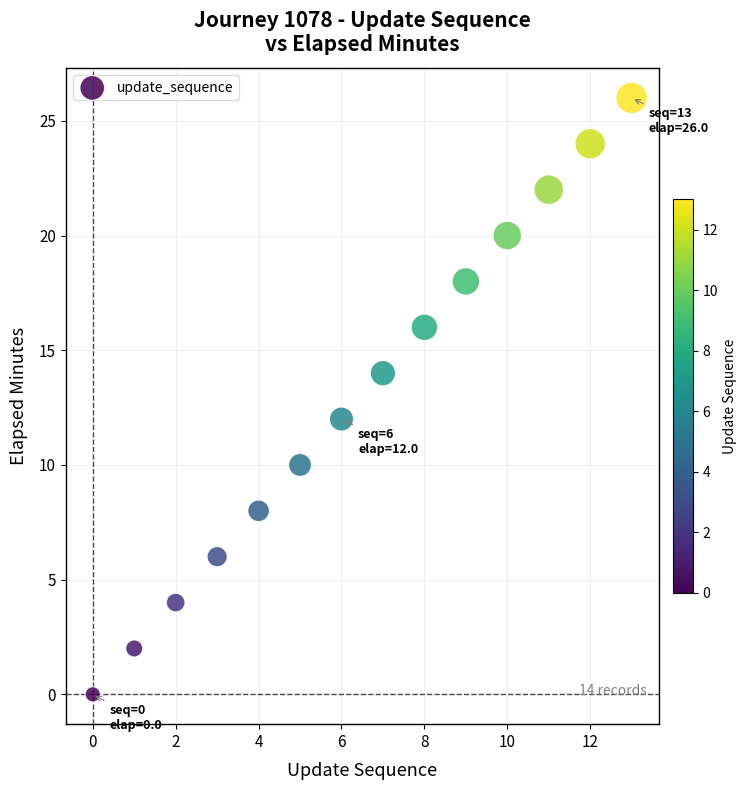

What is the range of Y values (max minus min)?

26